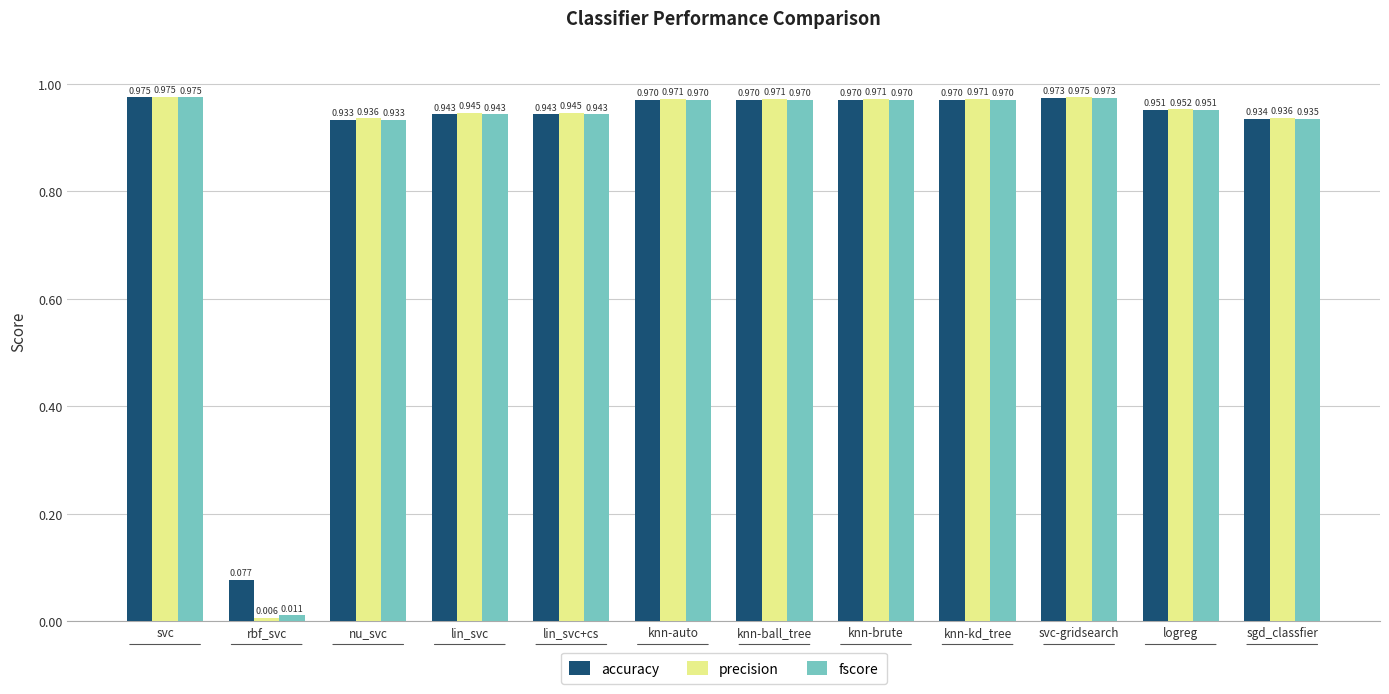

Which category has the lowest value across all series?

rbf_svc